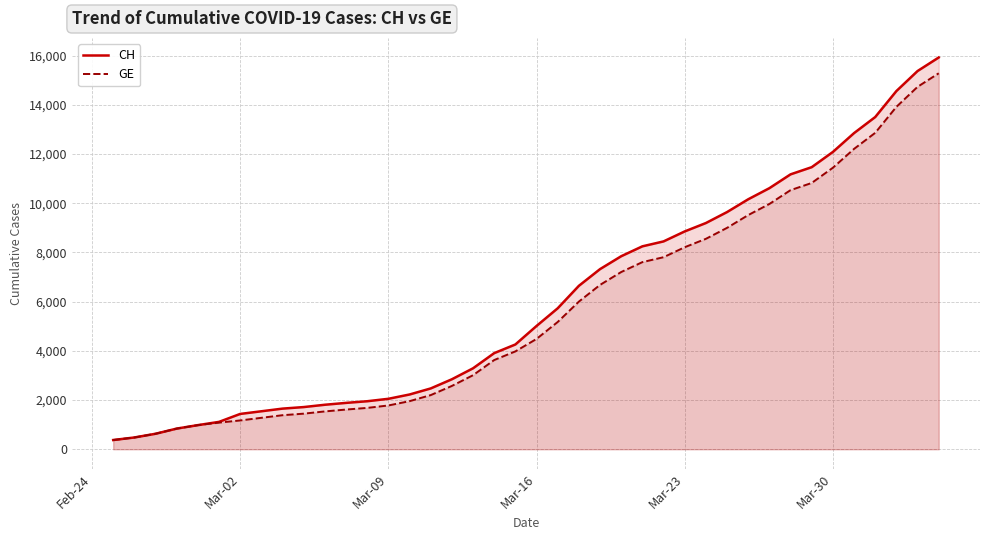

Which series has the widest spread of values?

CH